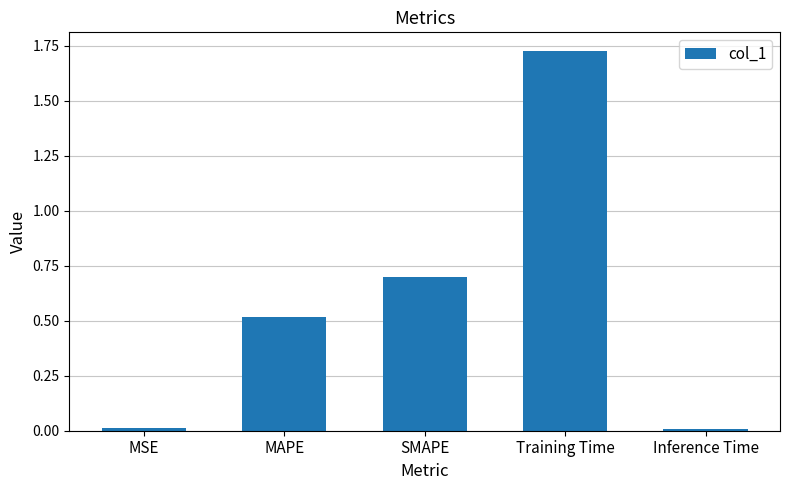

The value at MAPE is 0.7. True or false?

False